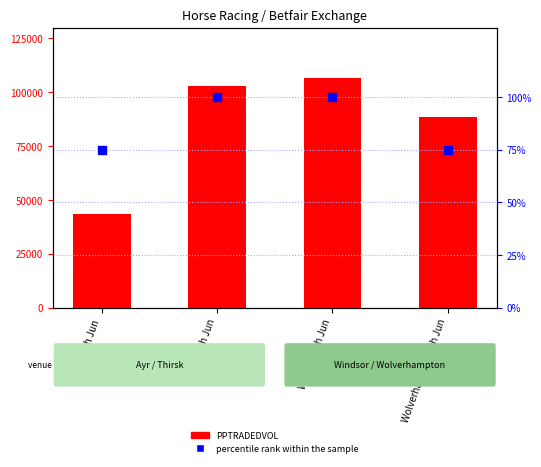

Which series has the largest total across all categories?

PPTRADEDVOL